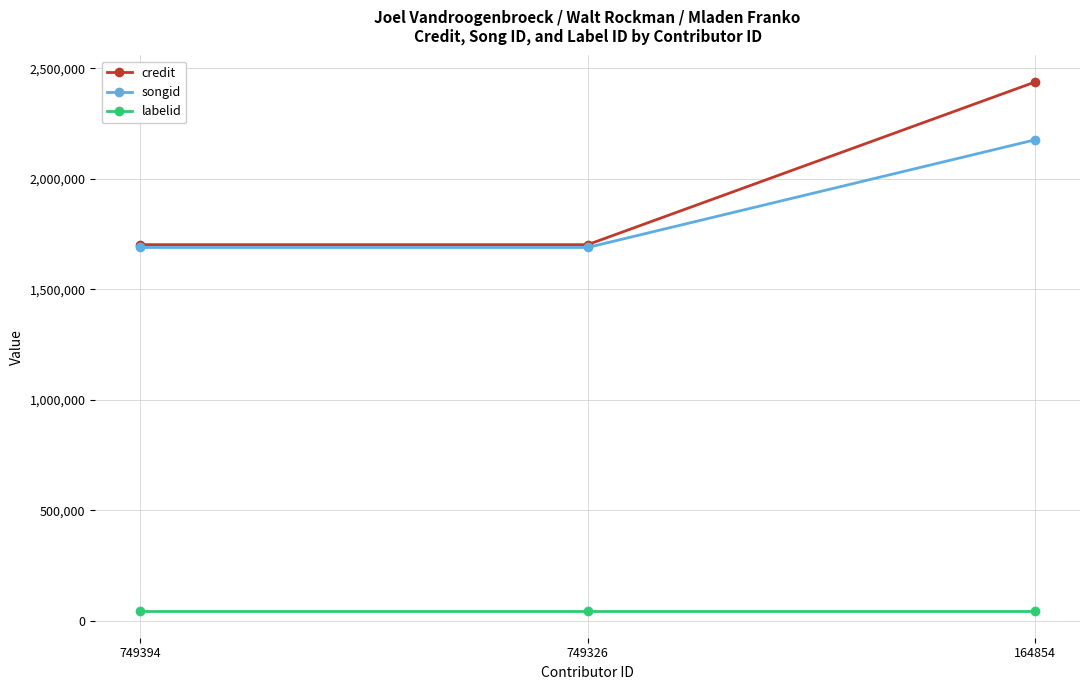

What is the average value of the songid series?

1851506